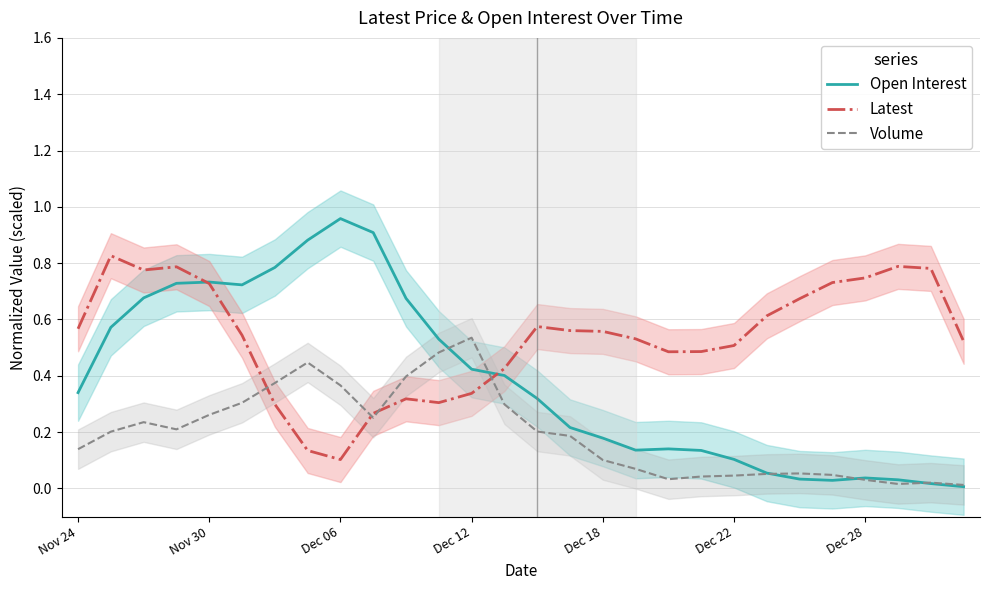

List the series in order of their overall mean, lowest first.

Volume, Open Interest, Latest